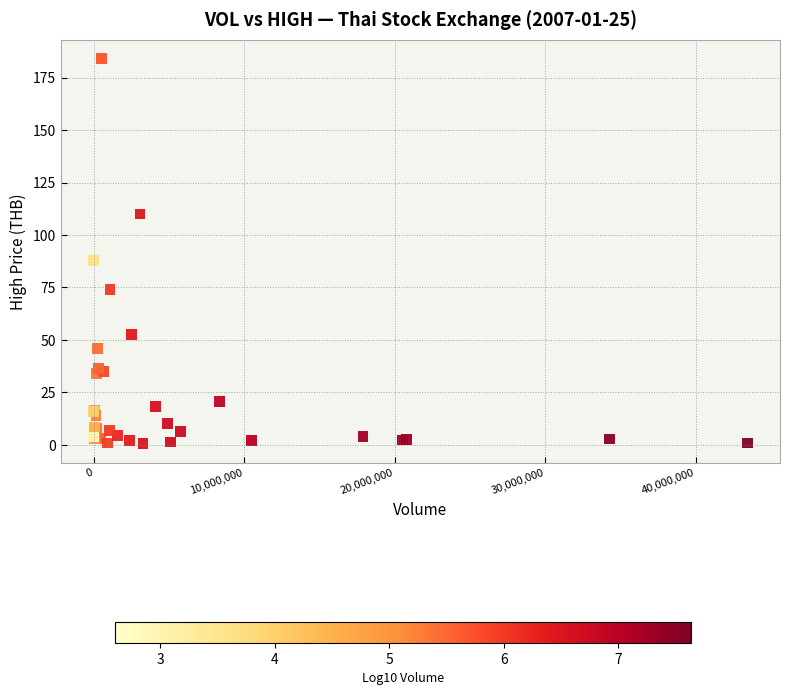

What Y value in the scatter plot is closest to 92?

88.0